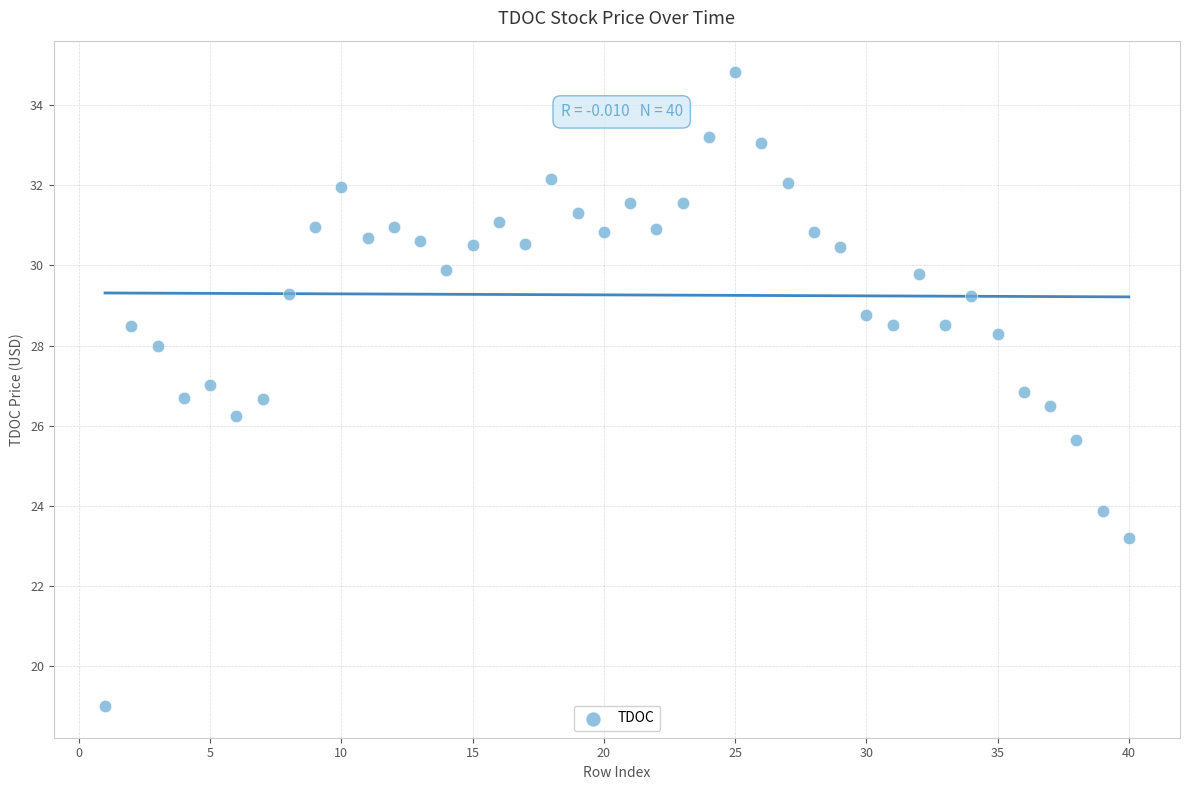

What is the range of X values (max minus min)?

39.0